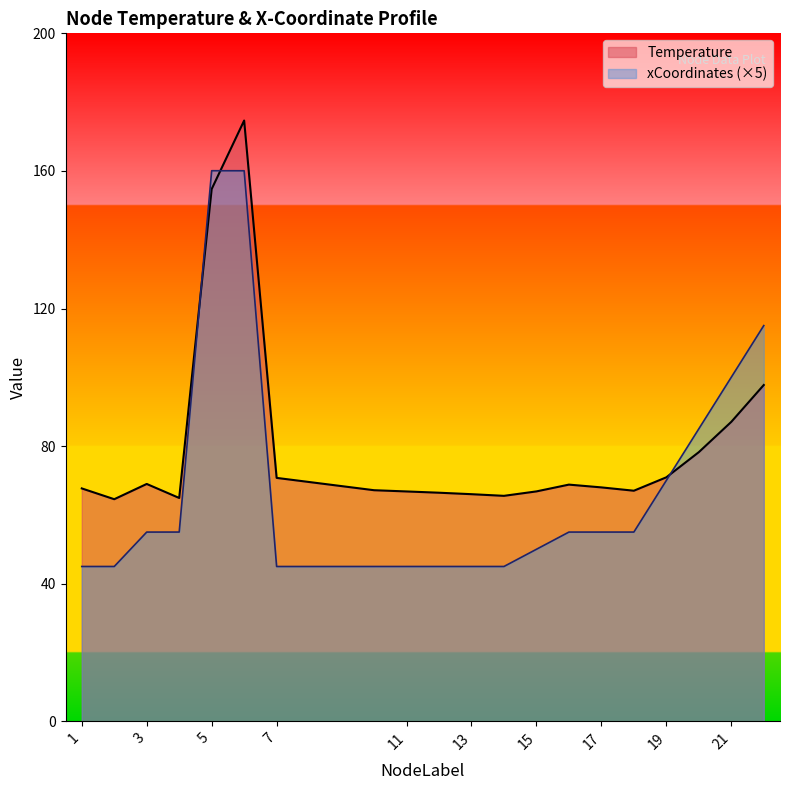

Which series ends up on top after the final intersection of Temperature and xCoordinates_scaled?

xCoordinates_scaled